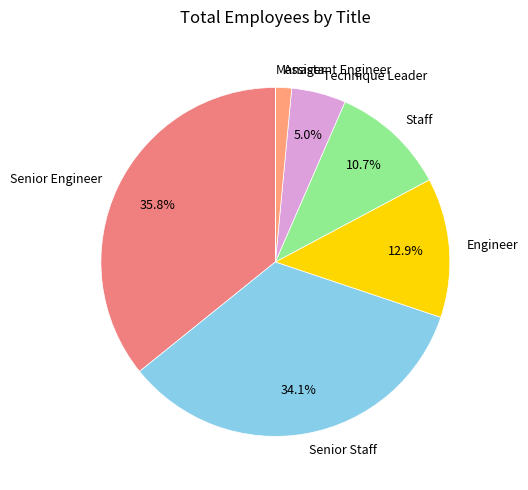

What is the largest slice in the pie chart?

Senior Engineer